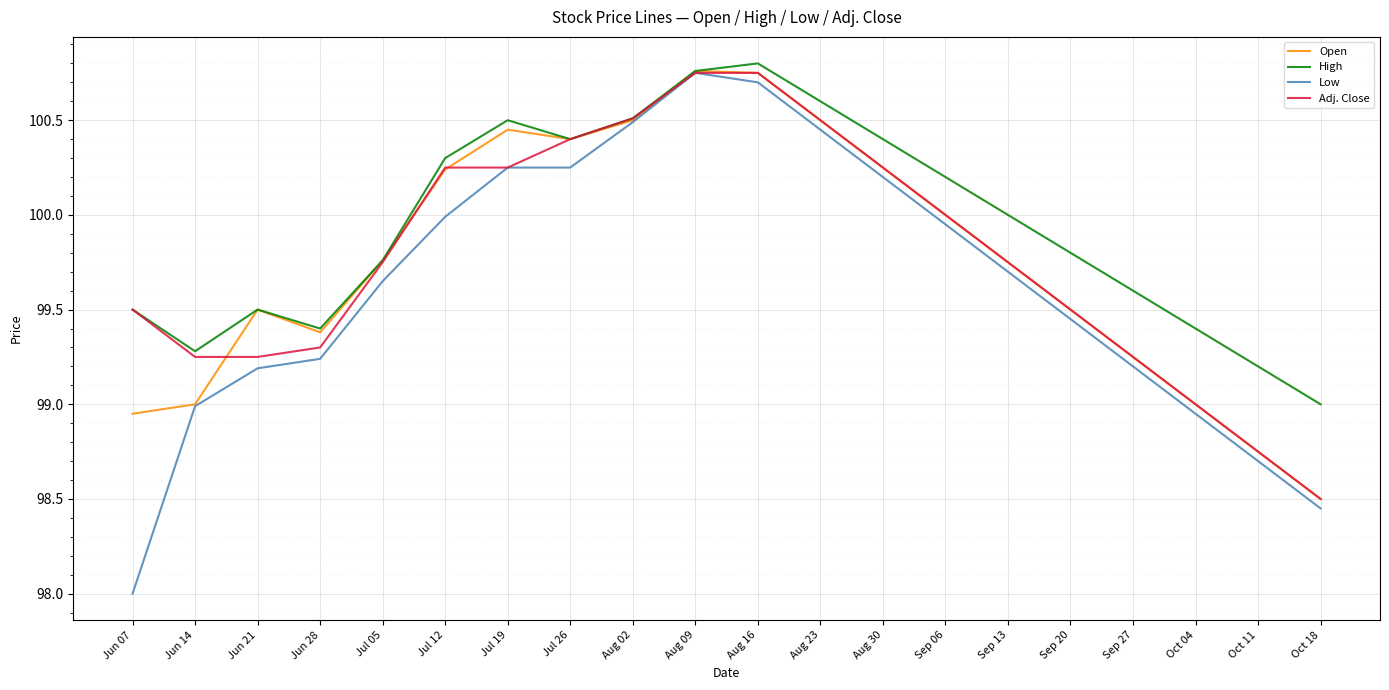

What is the smallest value displayed?

98.0